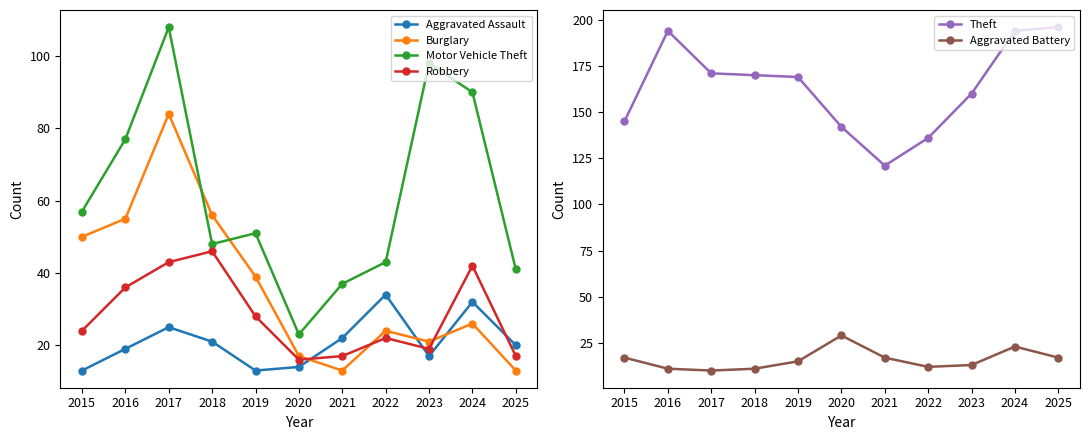

What is the difference between the maximum and second lowest values in the Robbery series?

29